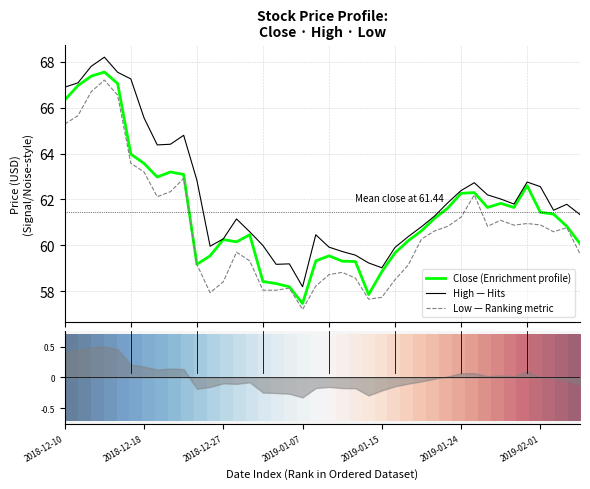

True or false: Low — Ranking metric and High — Hits intersect in this chart.

False